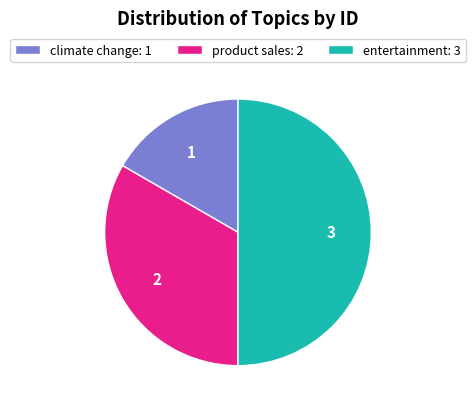

What is the largest slice in the pie chart?

entertainment